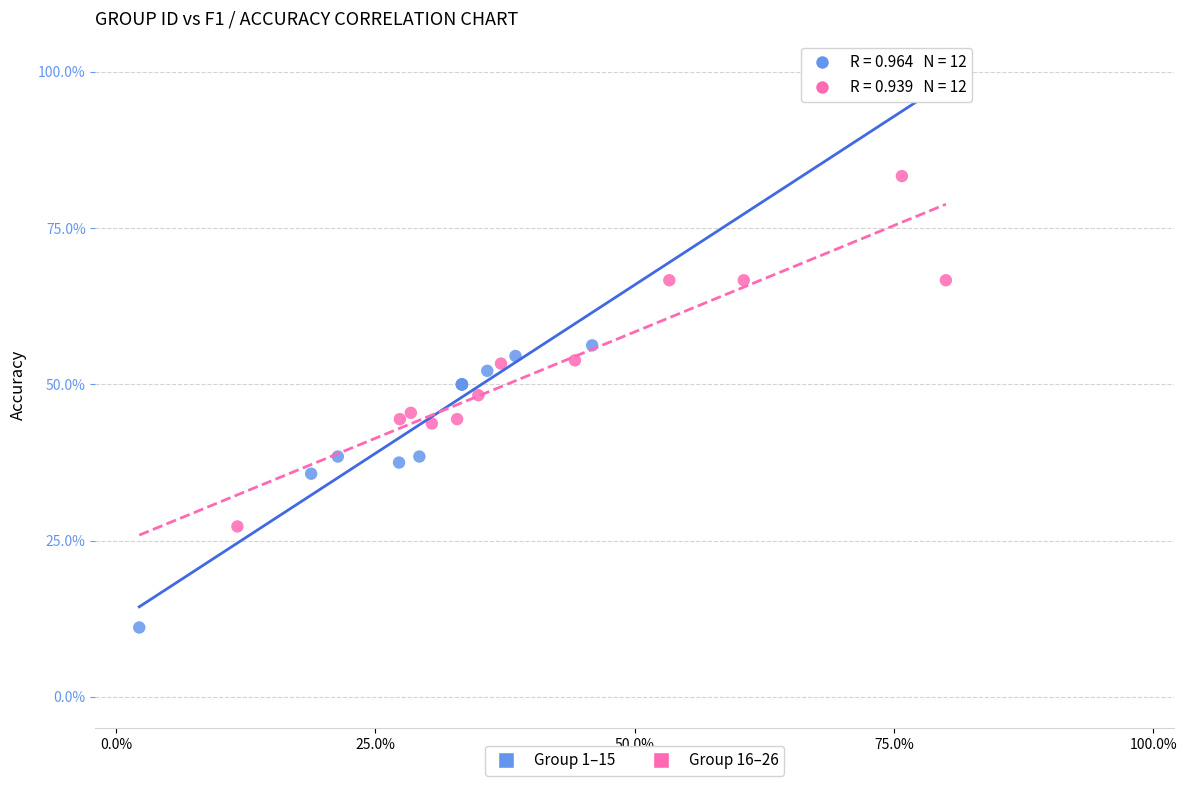

What are all the series names shown in the legend?

Group 1–15, Group 16–26